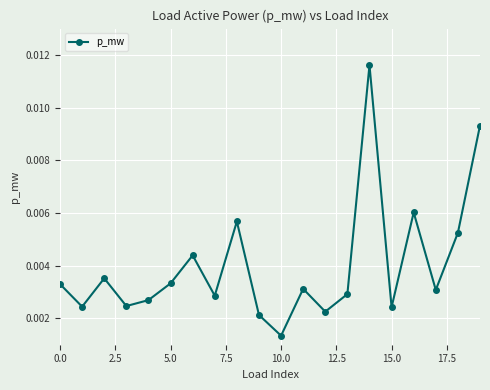

True or false: there are more than 2 points higher than both neighbors.

True